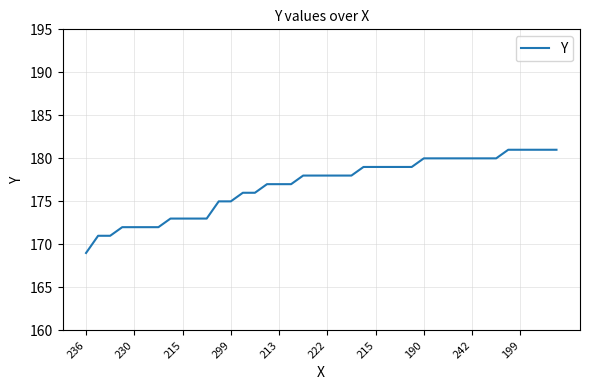

What is the minimum value shown in the chart?

169